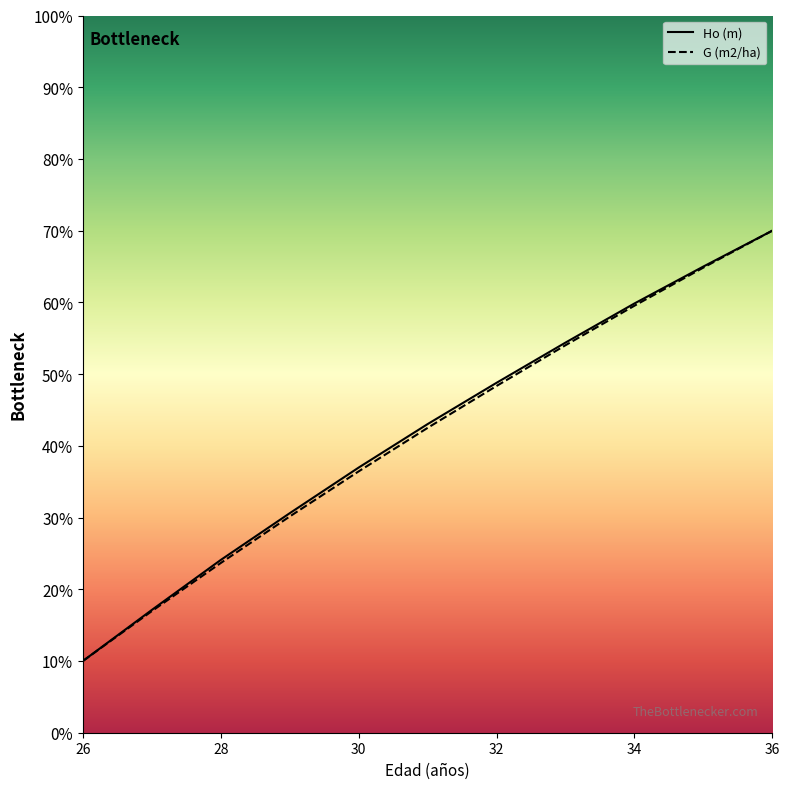

Between 28 and 29, which is larger?

29